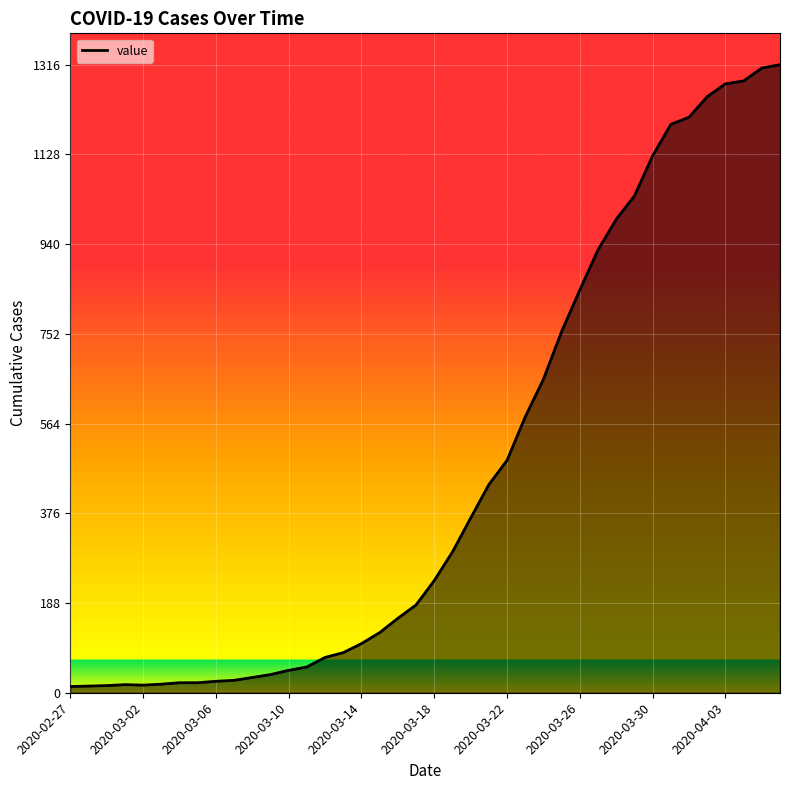

What is the greatest value displayed?

1316